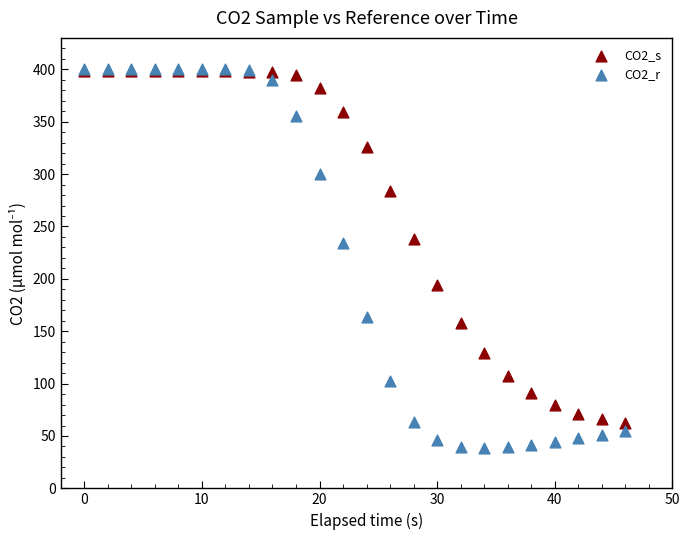

Which series reaches the minimum Y coordinate?

CO2_r